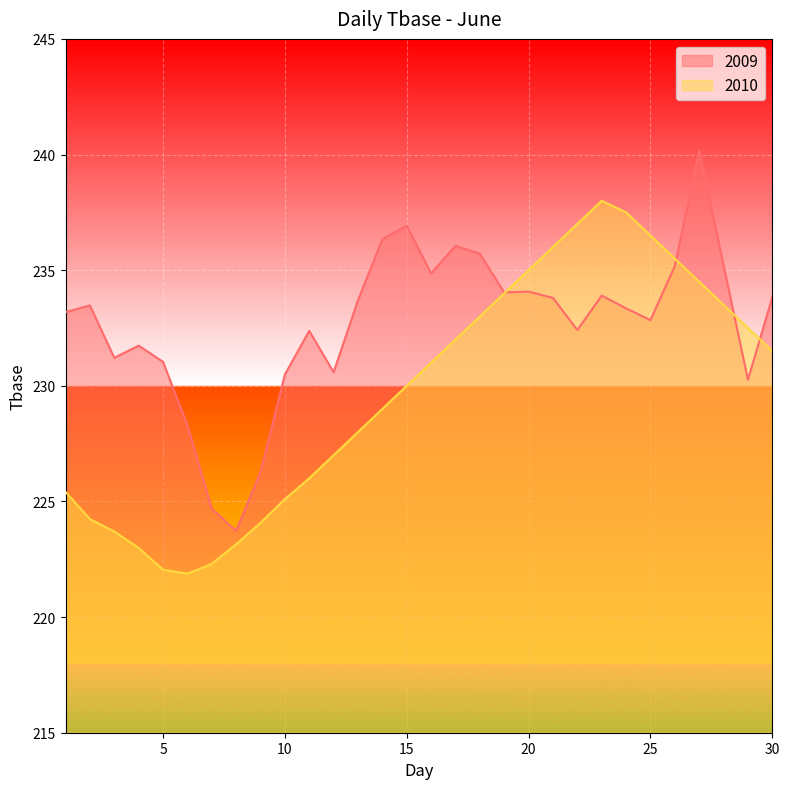

At how many categories does at least one series exceed 232?

21